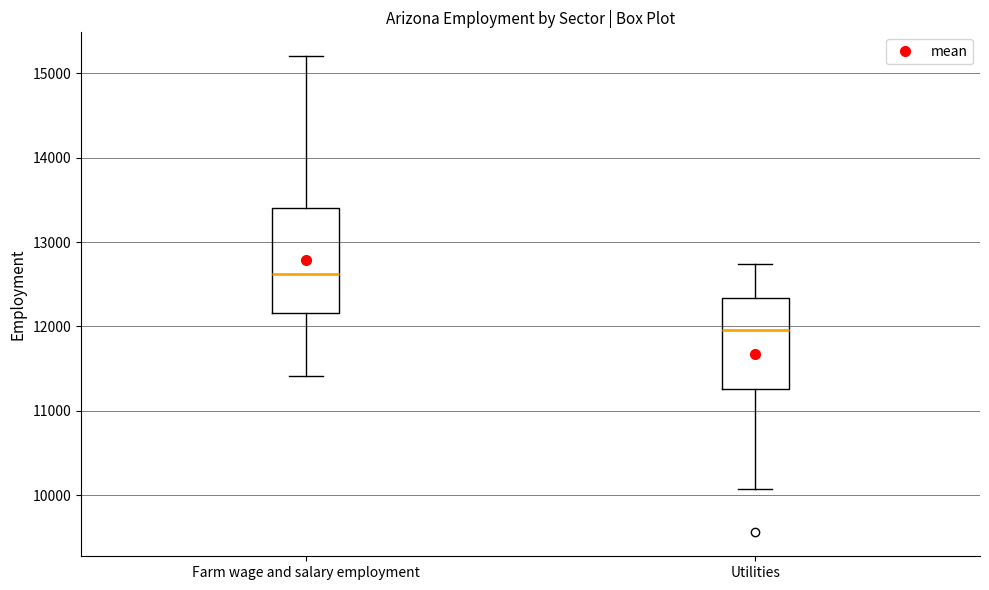

Which box's median line is the highest?

Farm wage and salary employment